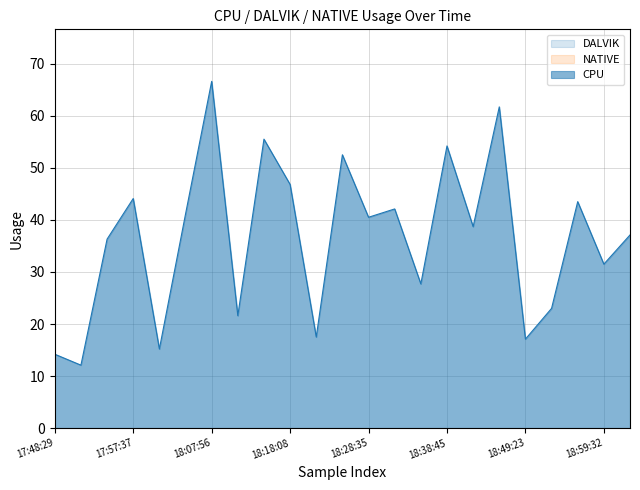

Which series changed the most between 18:04:26 and 18:52:43?

CPU